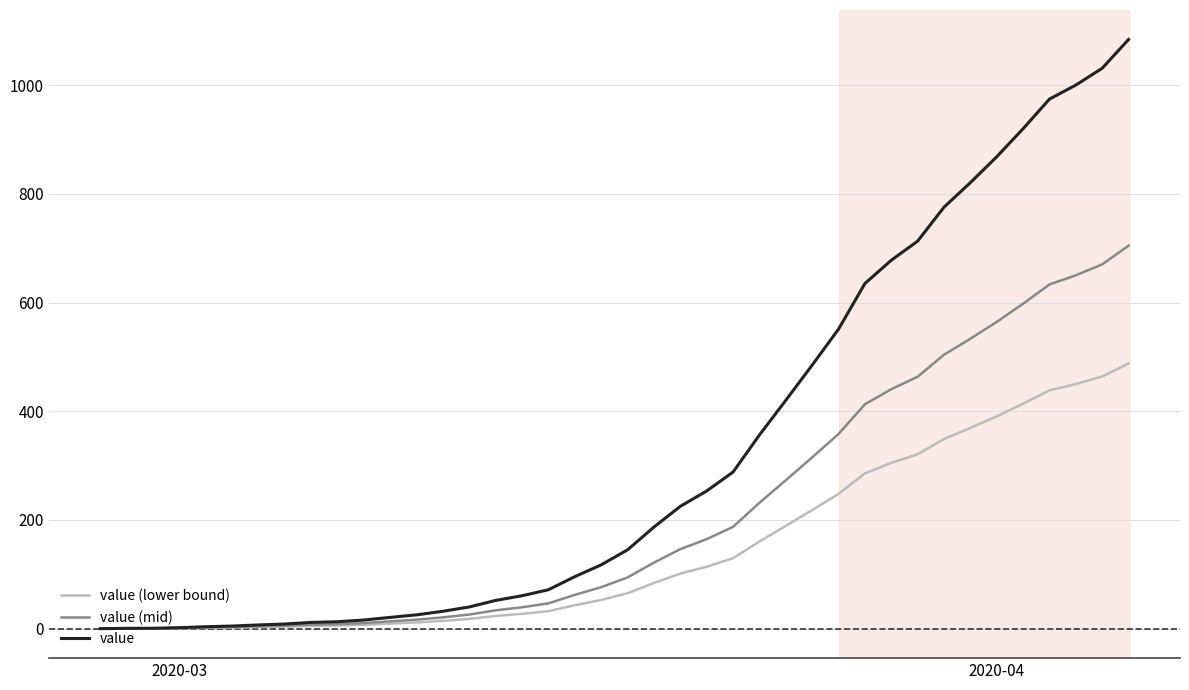

Which series has the largest range (max minus min)?

value